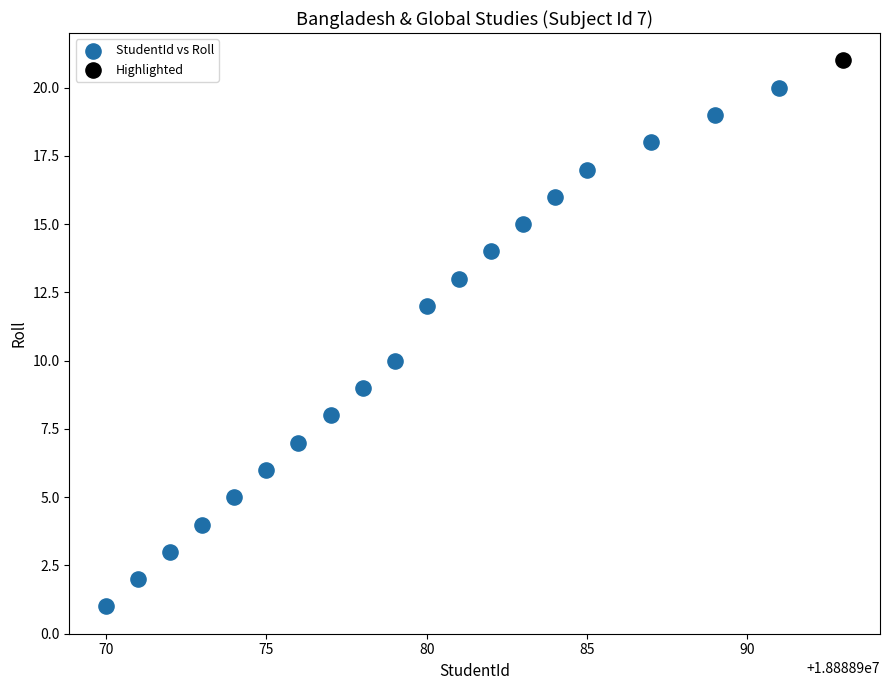

What are all the series names shown in the legend?

StudentId vs Roll, Highlighted